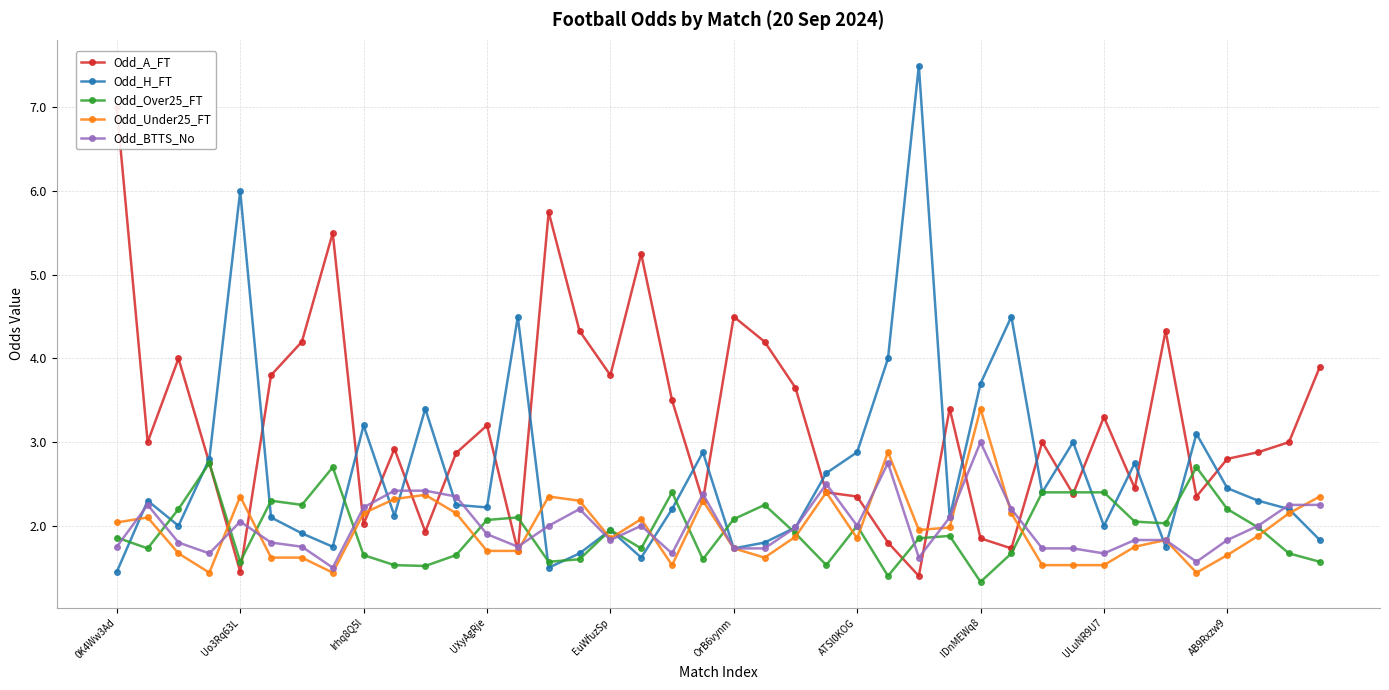

What are all the series names shown in the legend?

Odd_A_FT, Odd_H_FT, Odd_Over25_FT, Odd_Under25_FT, Odd_BTTS_No